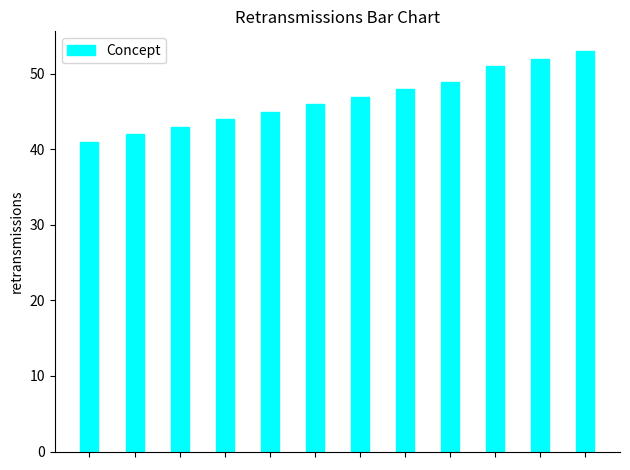

Reading left to right, what are all the values shown in this chart?

41	42	43	44	45	46	47	48	49	51	52	53